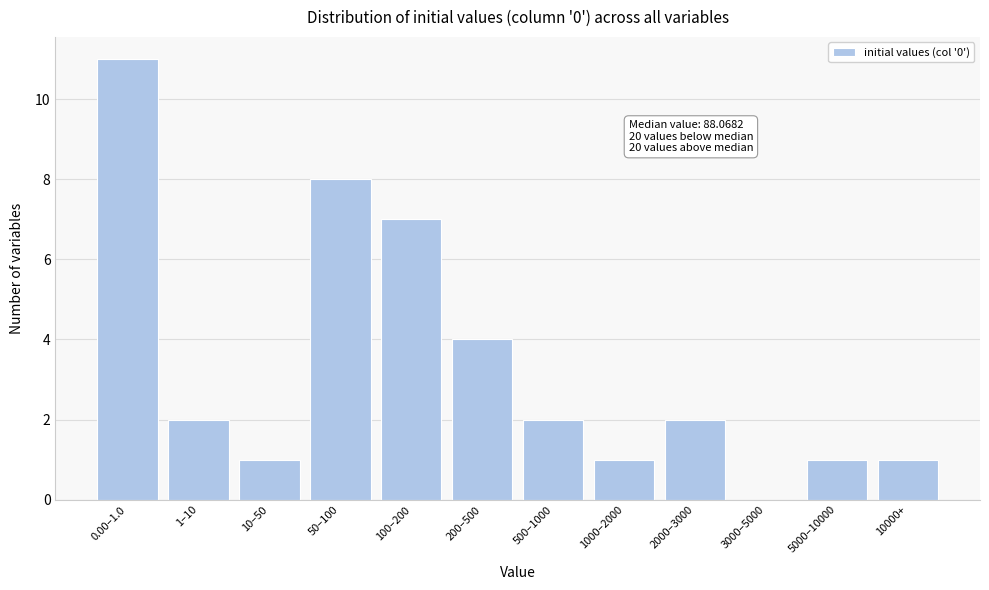

Reading left to right, what are all the values shown in this chart?

0.00–1.0=11	1–10=2	10–50=1	50–100=8	100–200=7	200–500=4	500–1000=2	1000–2000=1	2000–3000=2	3000–5000=0	5000–10000=1	10000+=1